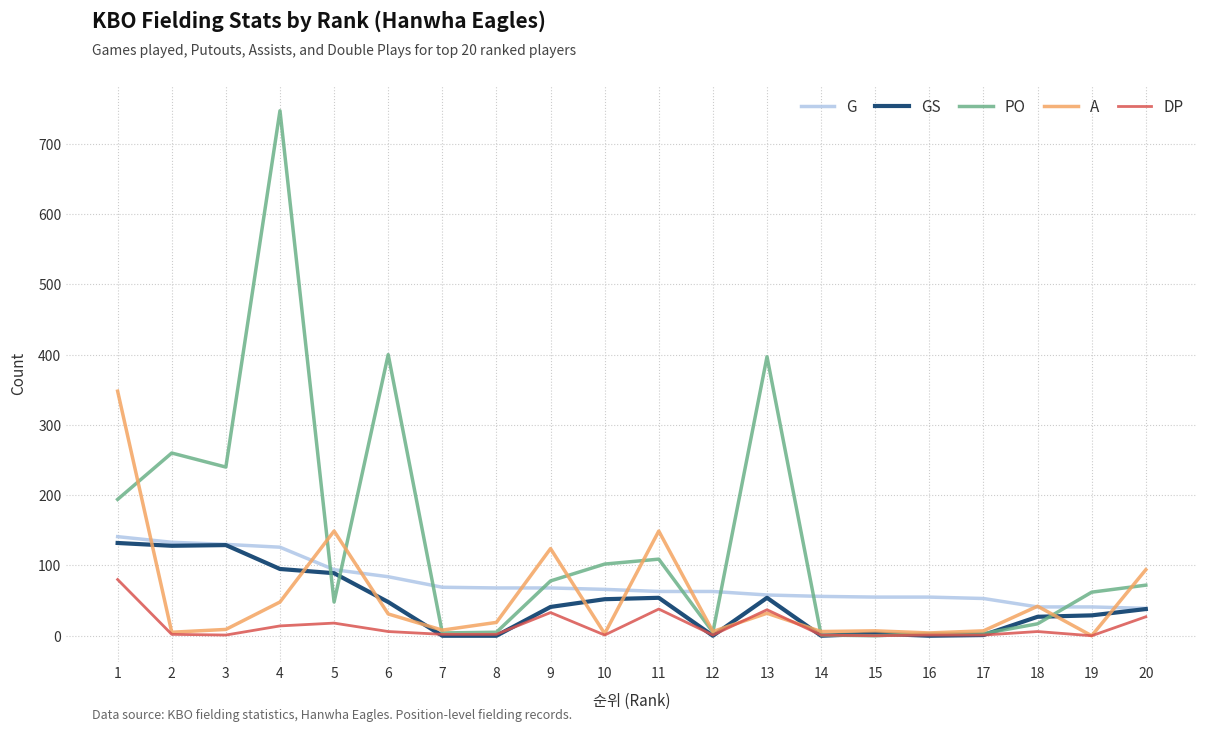

Is it true that G equals 12 at 16?

False